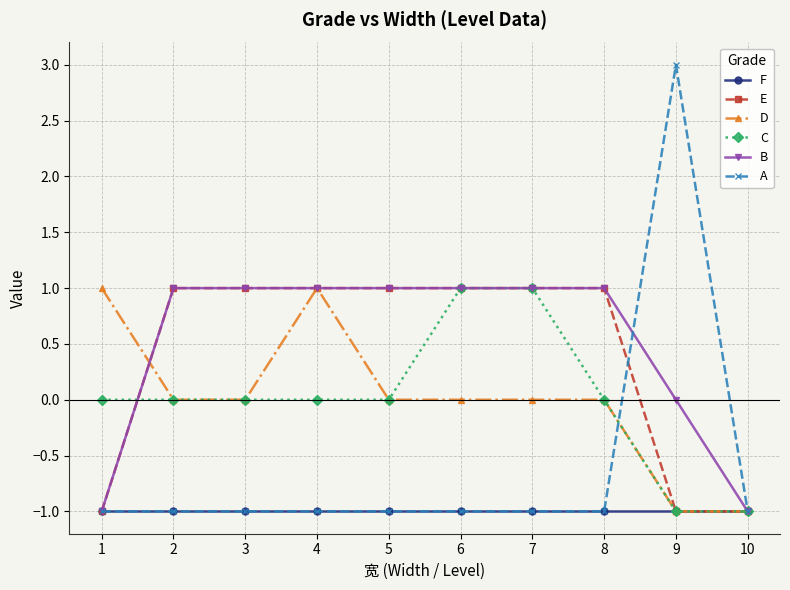

What is the smallest value displayed?

-1